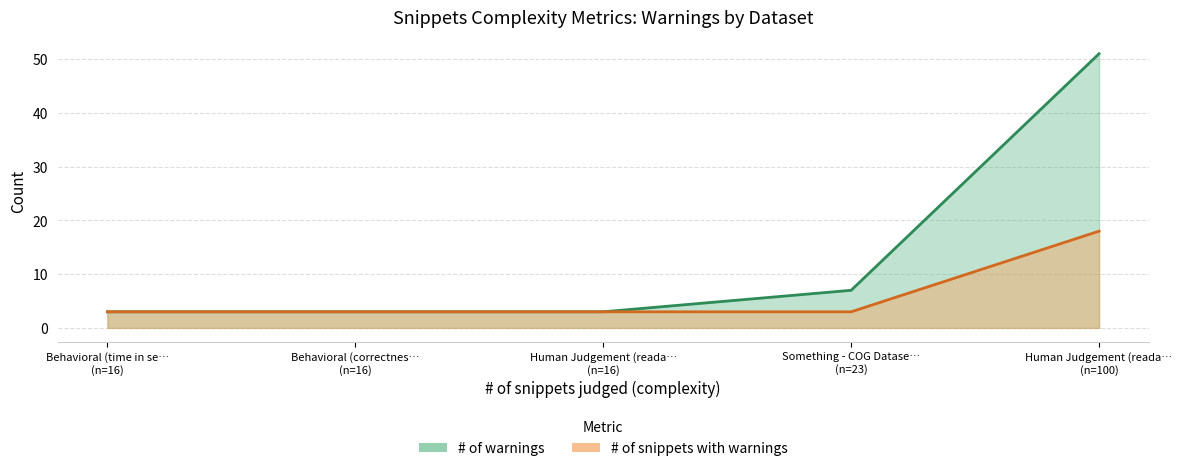

How many categories are shown in the chart?

5